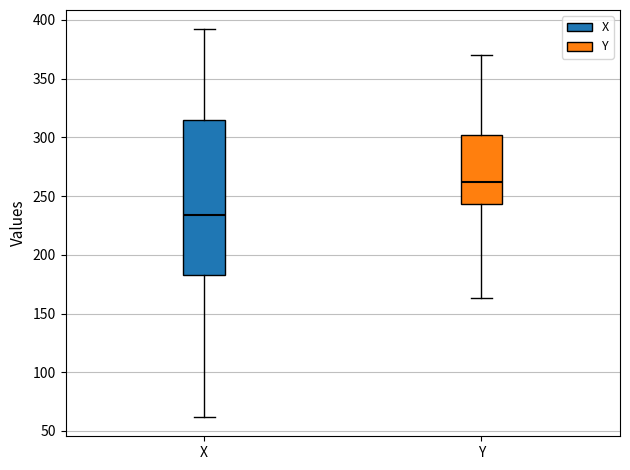

Reading left to right, read every box against the y-axis: the position of its median line, the range the box covers, and the ends of its whiskers. The values are not printed on the chart, so give them approximately, as read against the axis.

X: median 235, box 185 to 315, whiskers 60 to 390
Y: median 260, box 245 to 300, whiskers 165 to 370